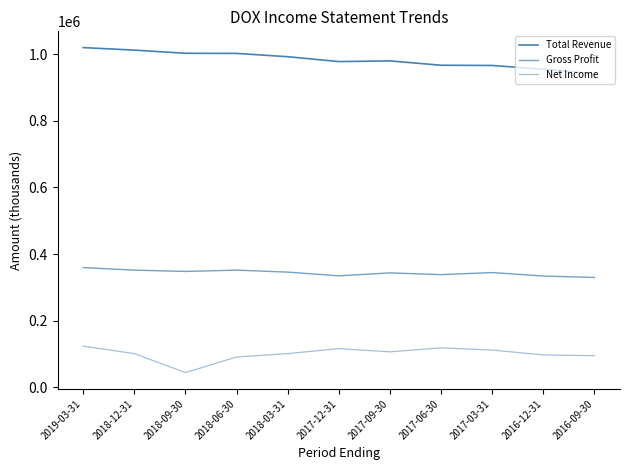

Is this an area chart (filled region under the line)?

No